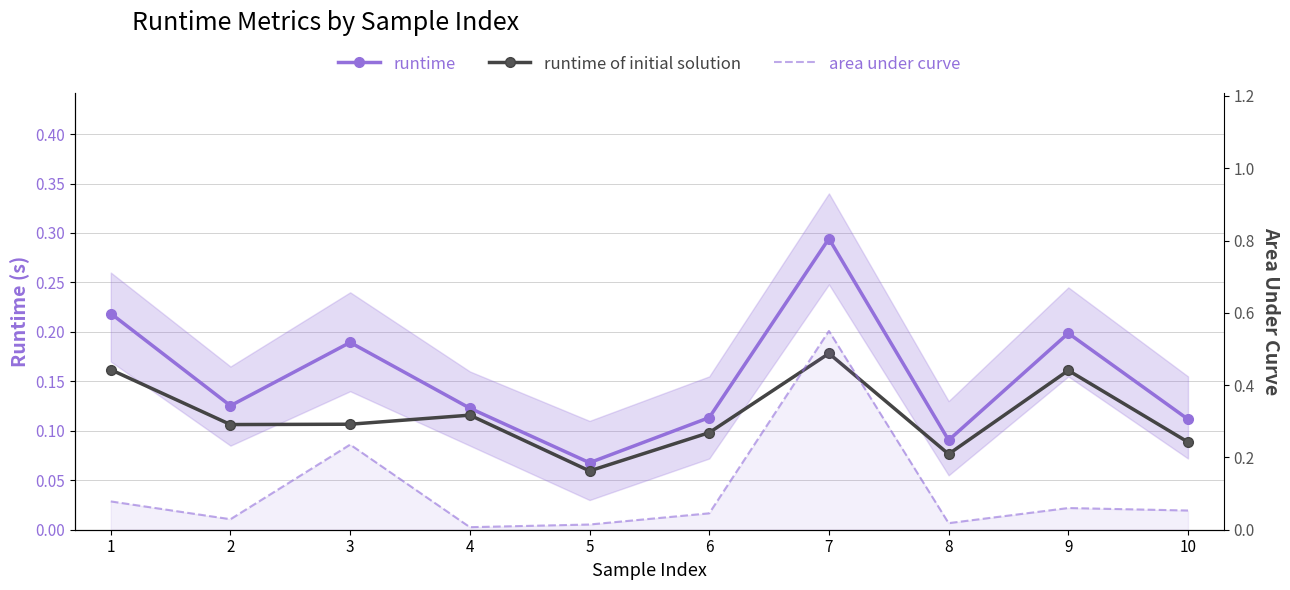

Does the chart have visible grid lines?

Yes